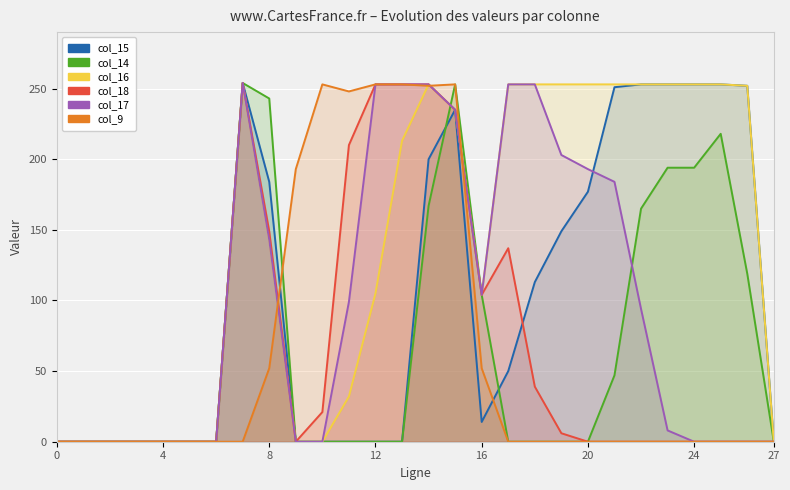

What is the greatest value displayed?

254